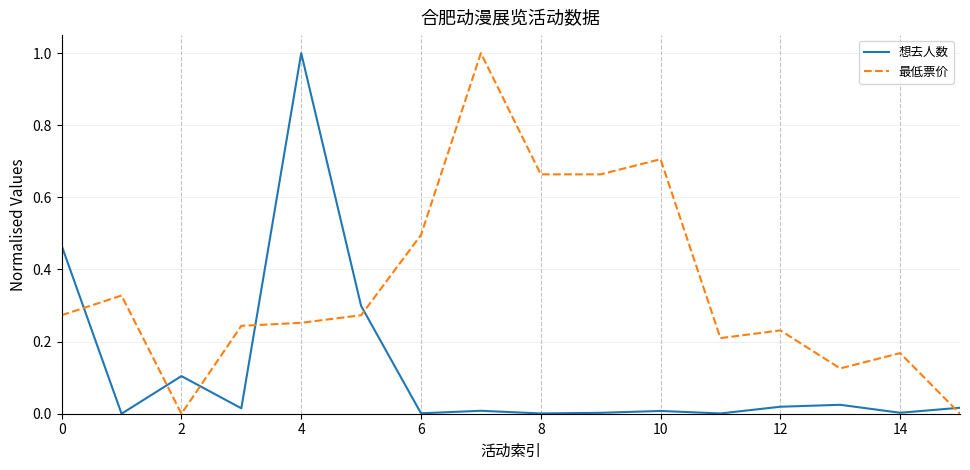

At how many categories does at least one series exceed 0?

16